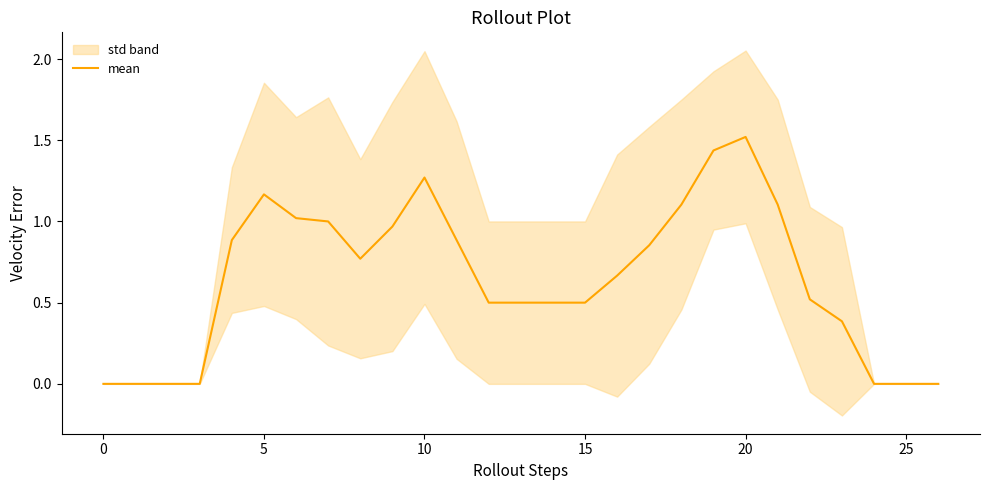

Count the number of categories in the chart.

27